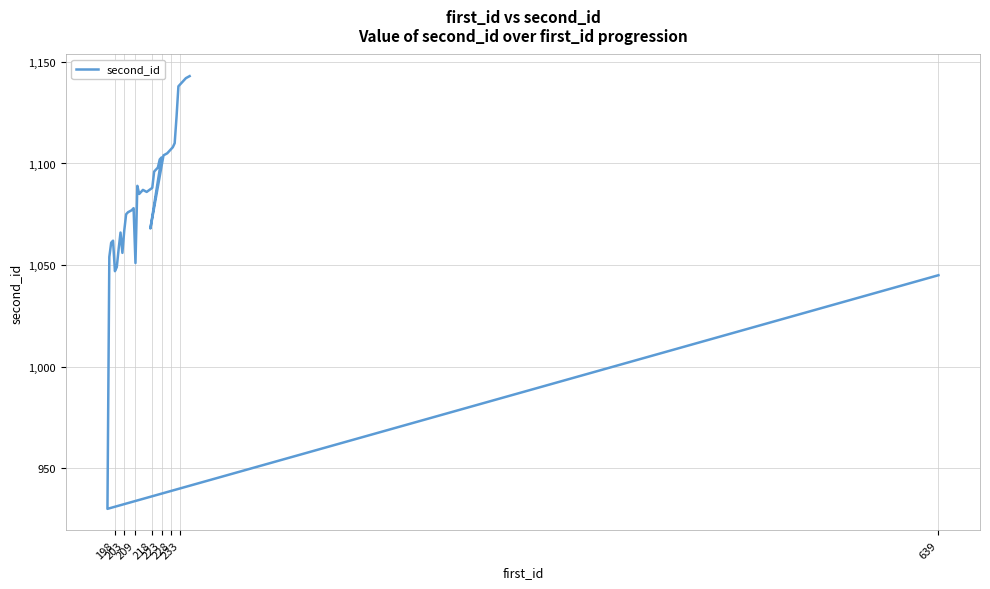

At which category does the chart reach its minimum across all series?

198